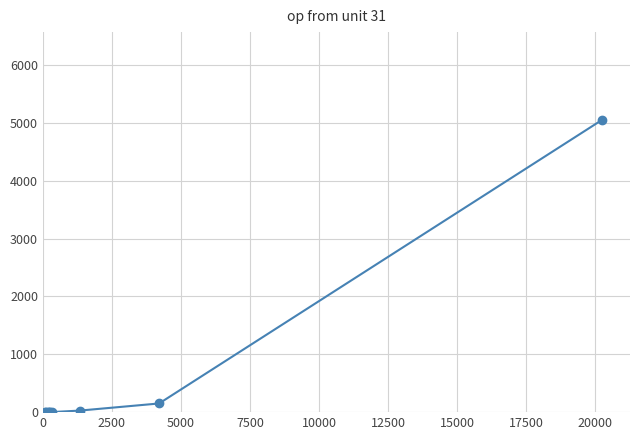

What is the greatest value displayed?

5055